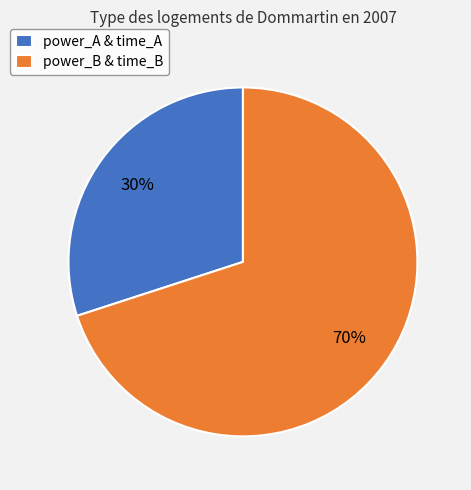

Which has a higher value, power_A & time_A or power_B & time_B?

power_B & time_B